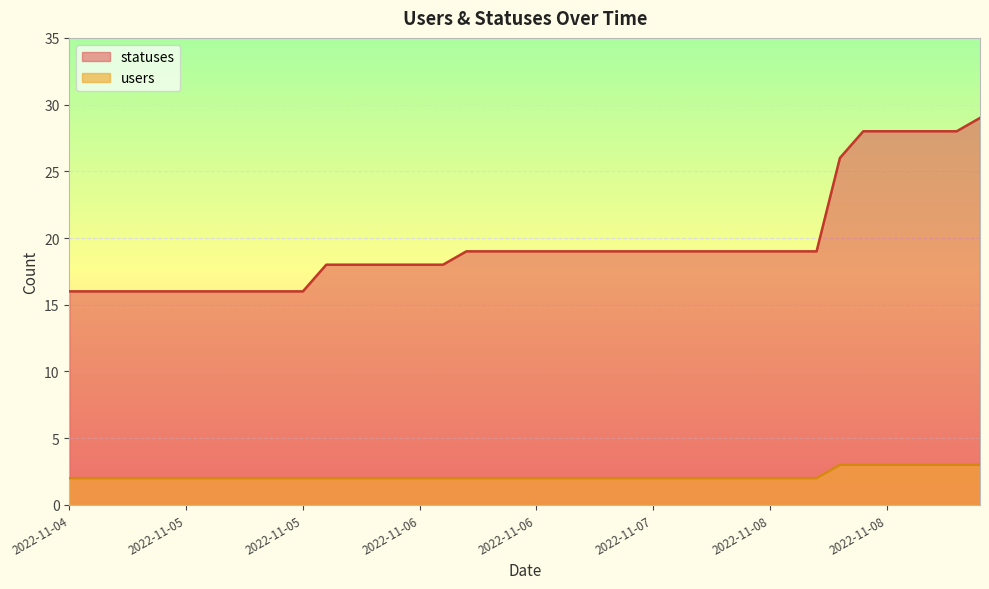

True or false: statuses and users intersect in this chart.

False